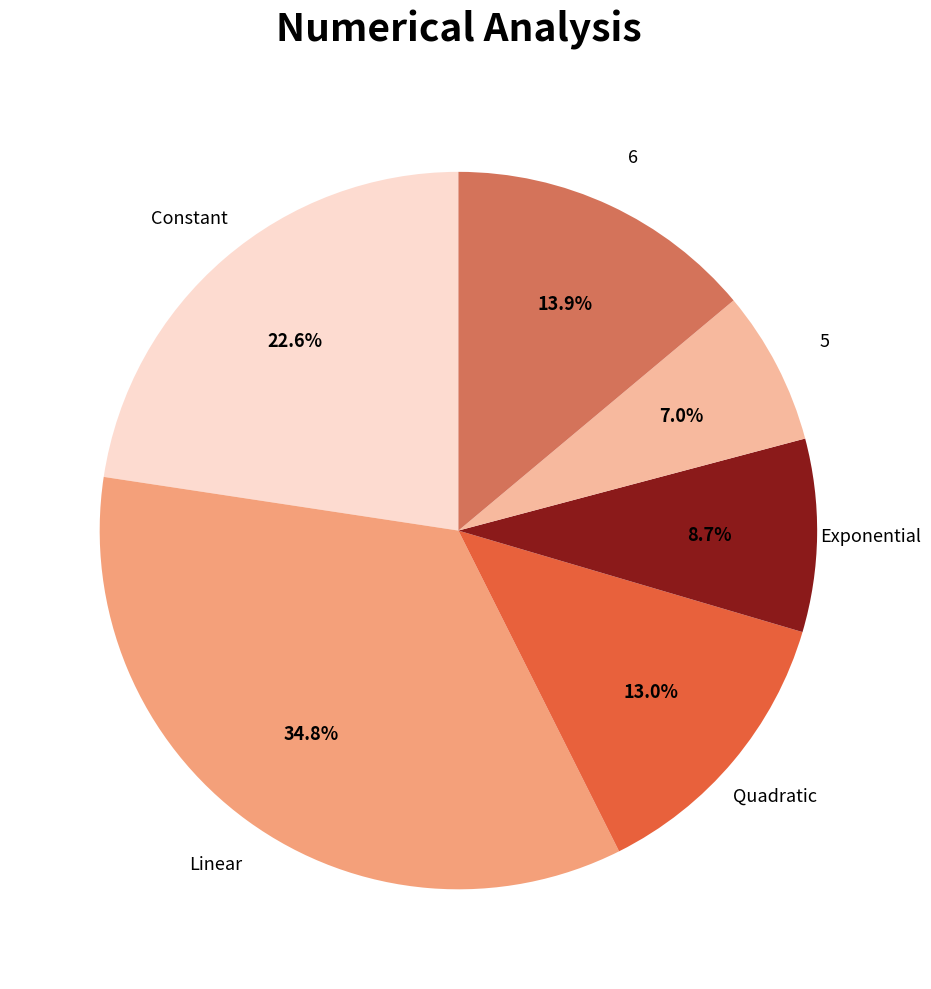

To the nearest percent, what is the difference between the largest and smallest slice percentages?

28%